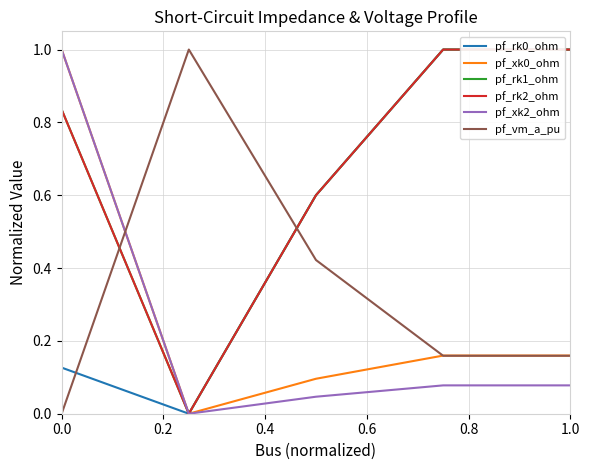

What is the difference between the second highest and minimum values in the pf_rk2_ohm series?

1.0